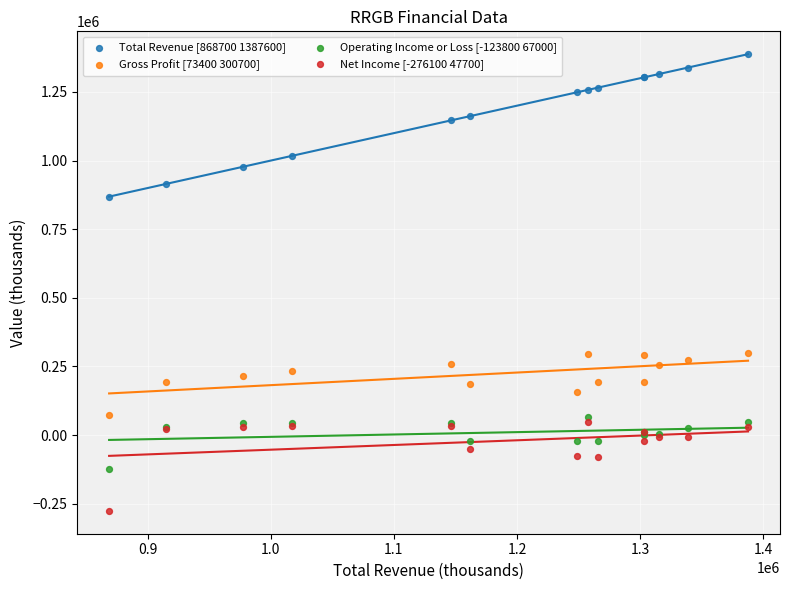

Which series contains the highest Y value?

Total Revenue [868700 1387600]